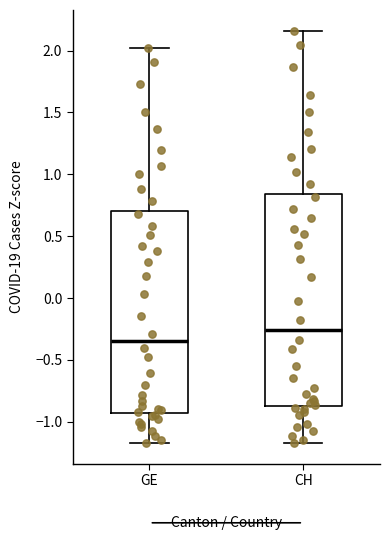

Where is the lower edge of the box for GE on the y-axis? The values are not printed on the chart, so give them approximately, as read against the axis.

-0.95